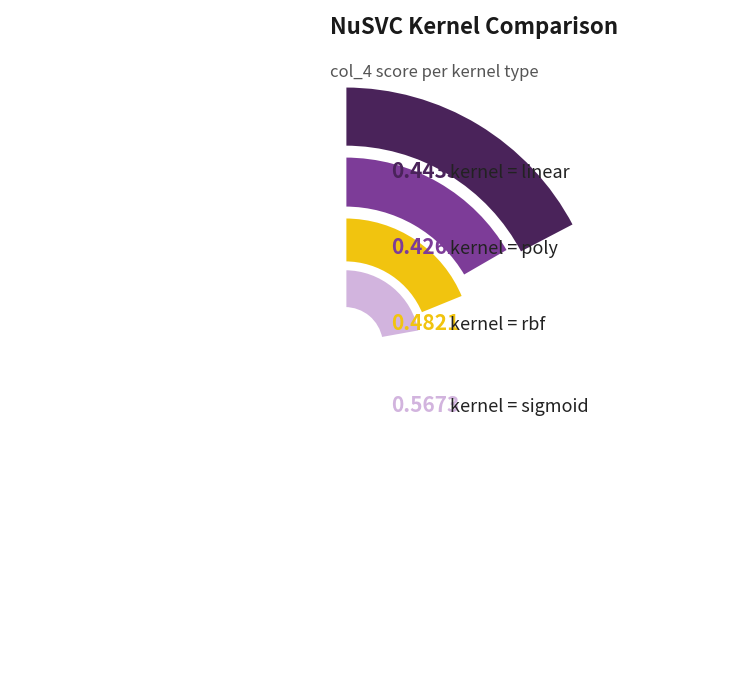

To the nearest percent, what is the average slice percentage?

25%